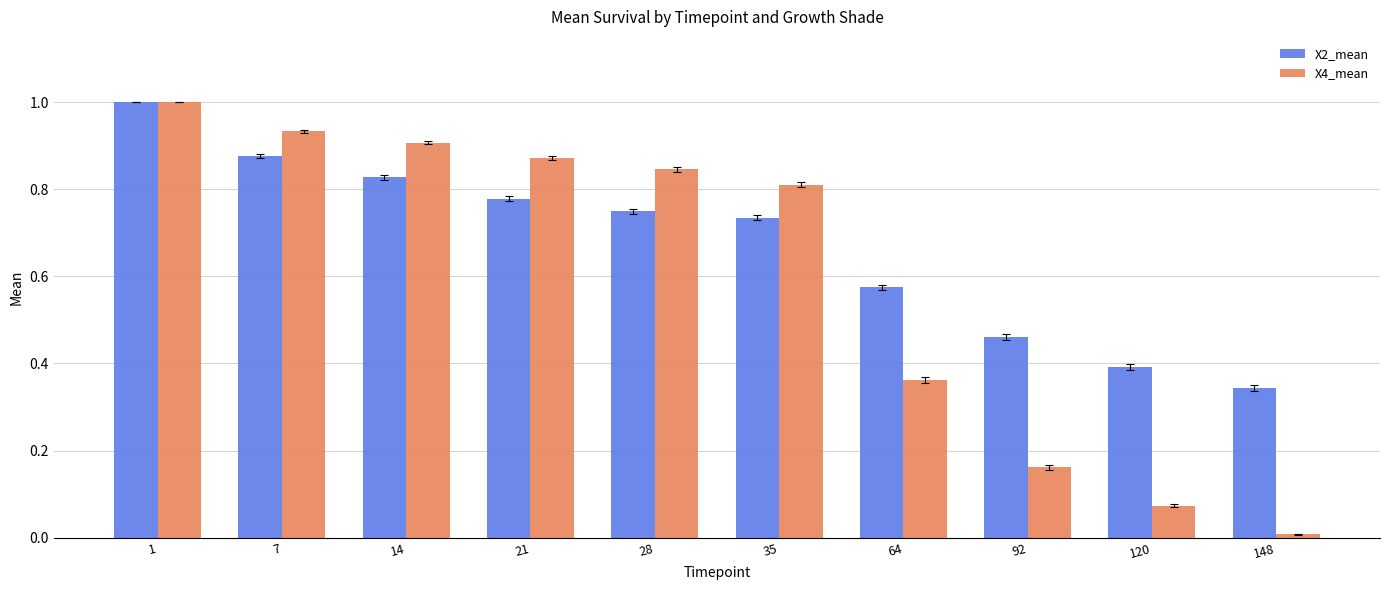

Which series has the widest spread of values?

X4_mean